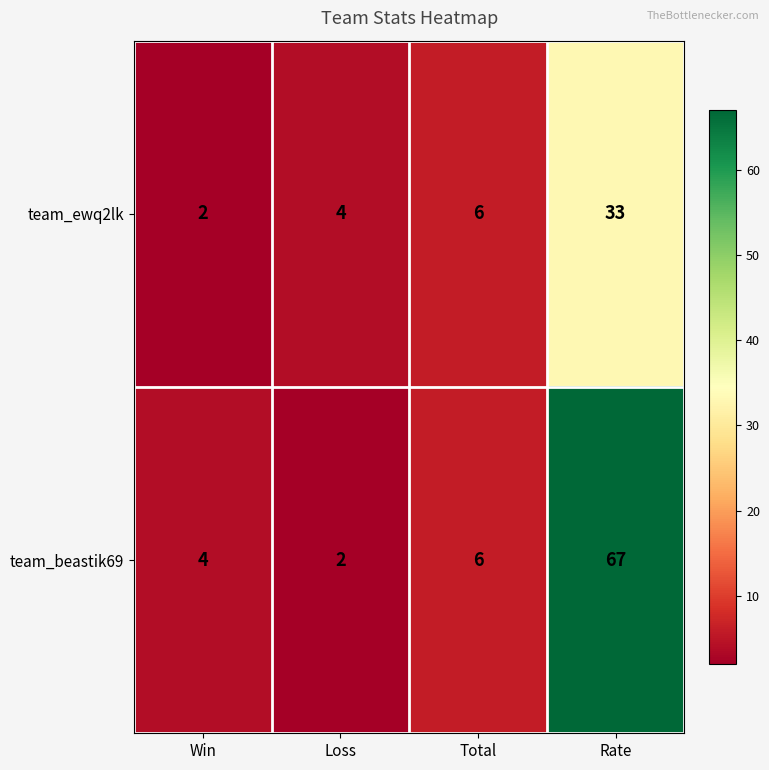

The value of team_beastik69 at Total is 10. True or false?

False